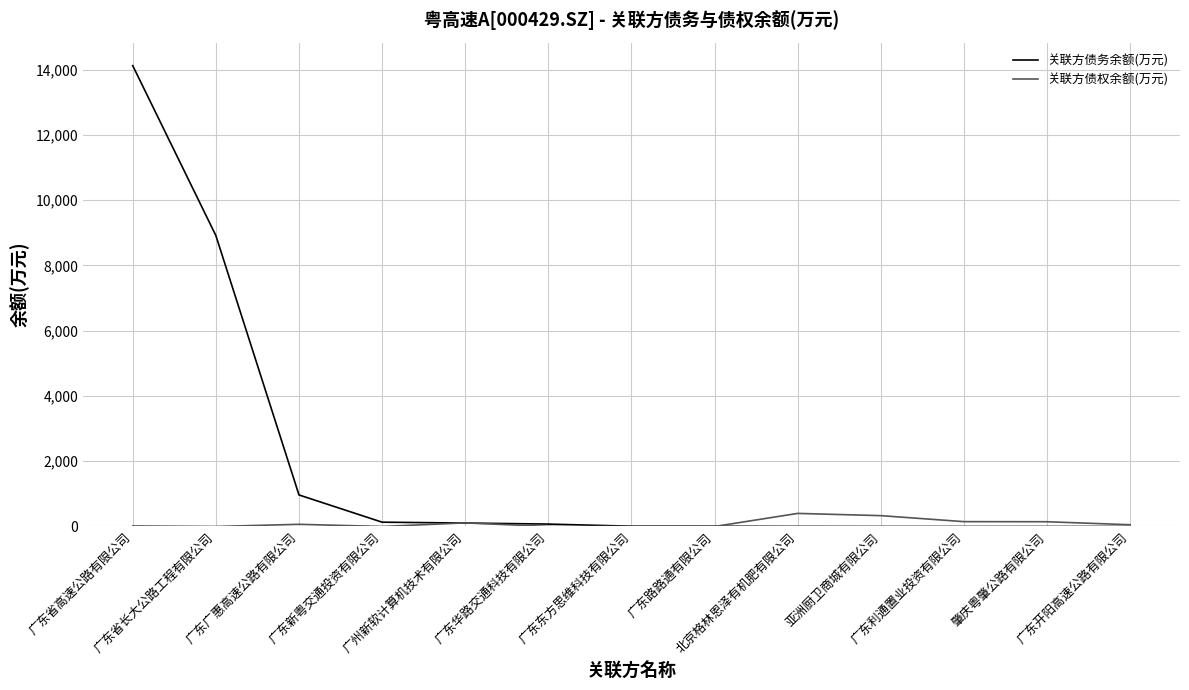

What is the difference between the highest and lowest values at 广东利通置业投资有限公司?

148.6